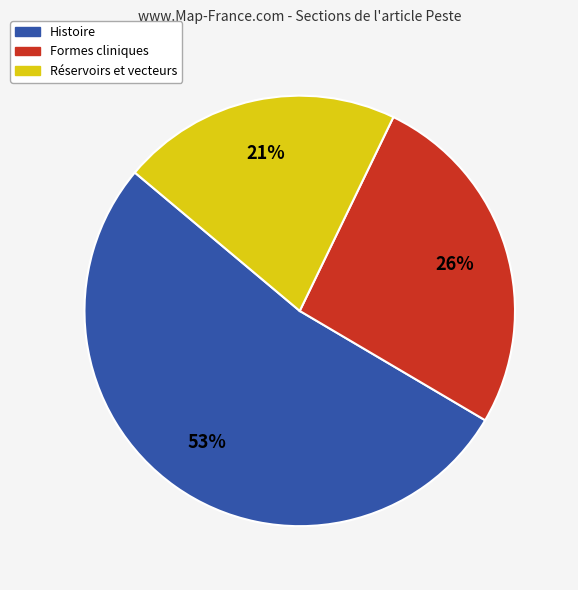

To the nearest percent, what is the average slice percentage?

33%